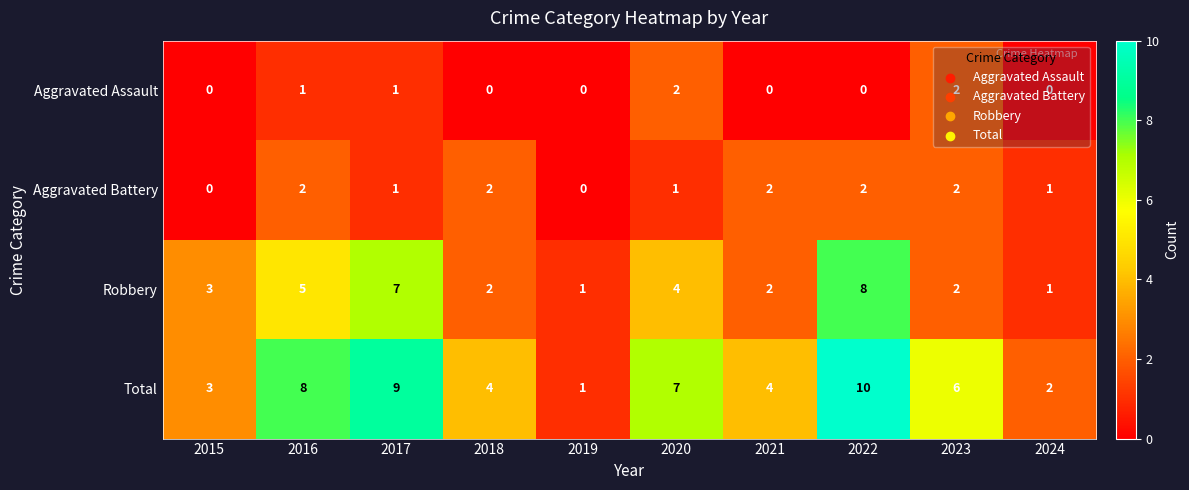

Is it true that Total equals 4 at 2018?

True